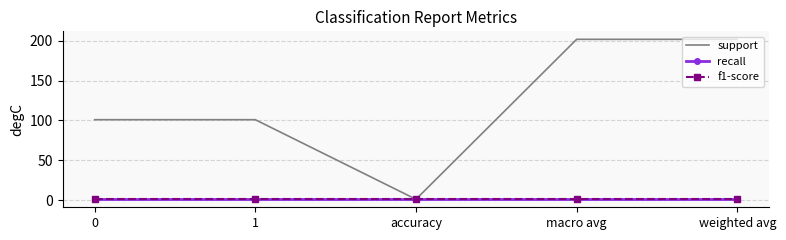

List the labels in order of f1-score value, largest first.

0, 1, accuracy, macro avg, weighted avg